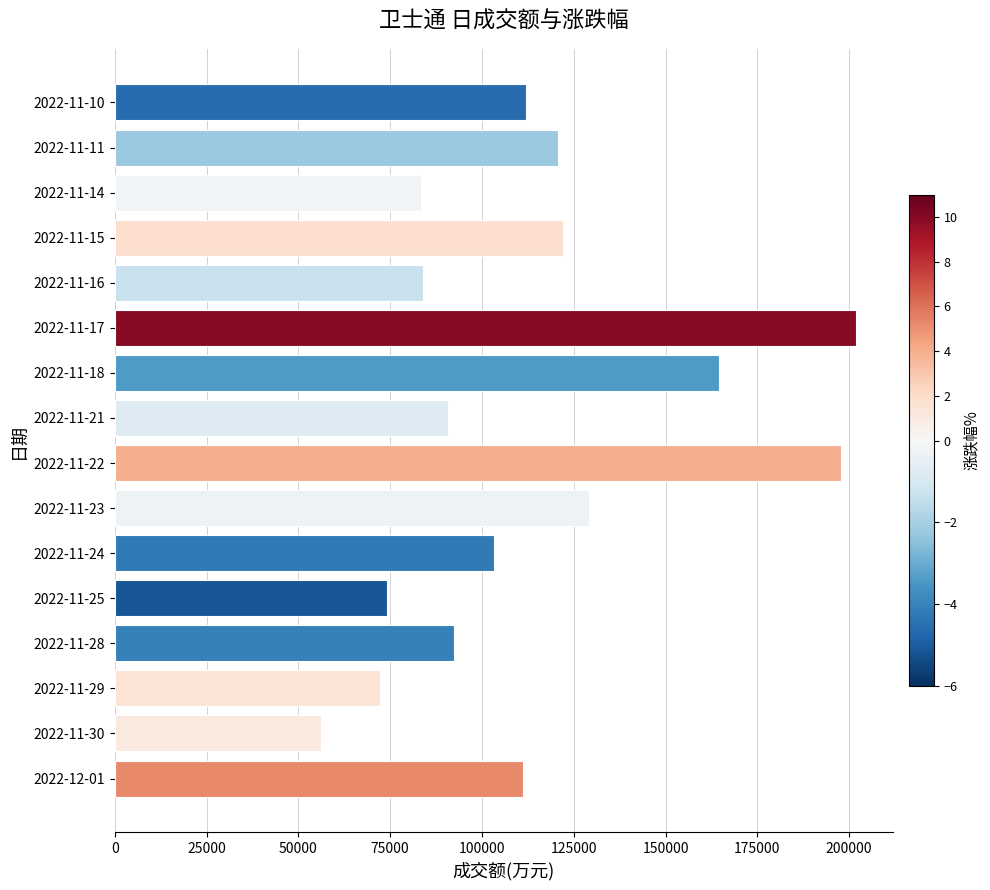

The value at 2022-11-22 is 354318. True or false?

False